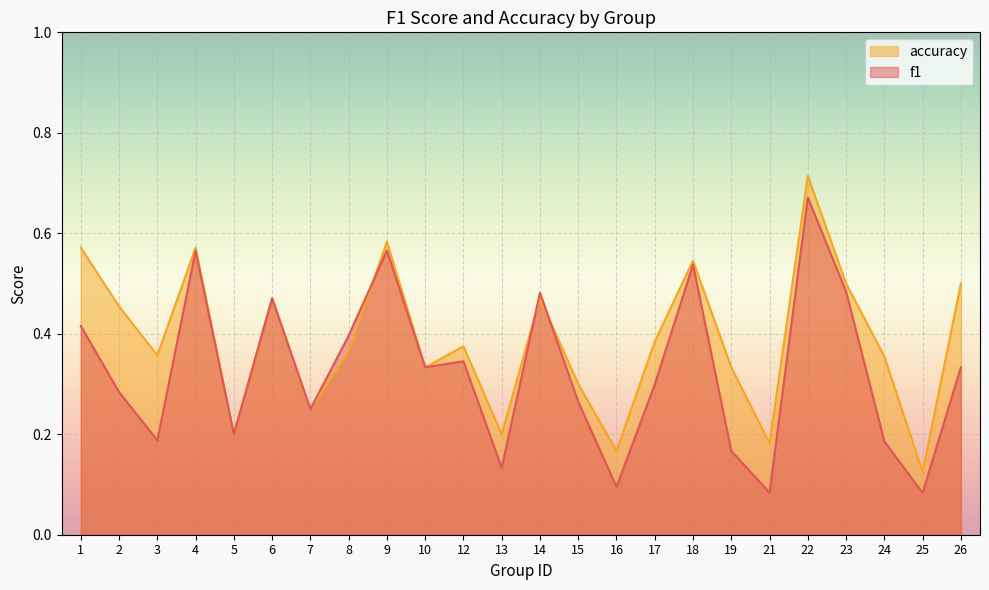

Between which two adjacent categories do f1 and accuracy first intersect?

8 and 9